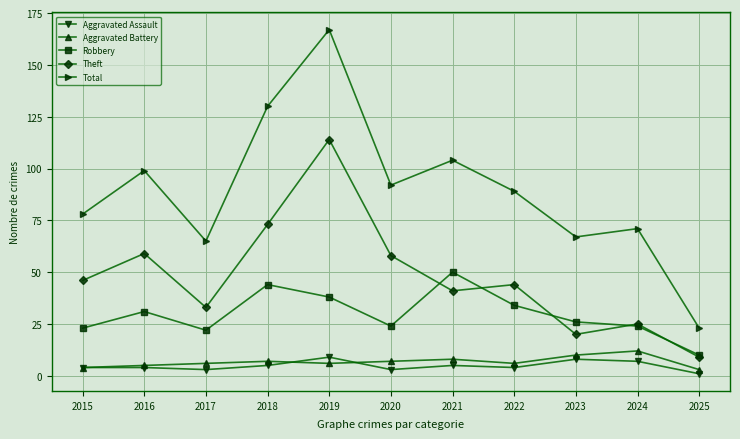

At 2020, list the series in order from smallest to largest.

Aggravated Assault, Aggravated Battery, Robbery, Theft, Total